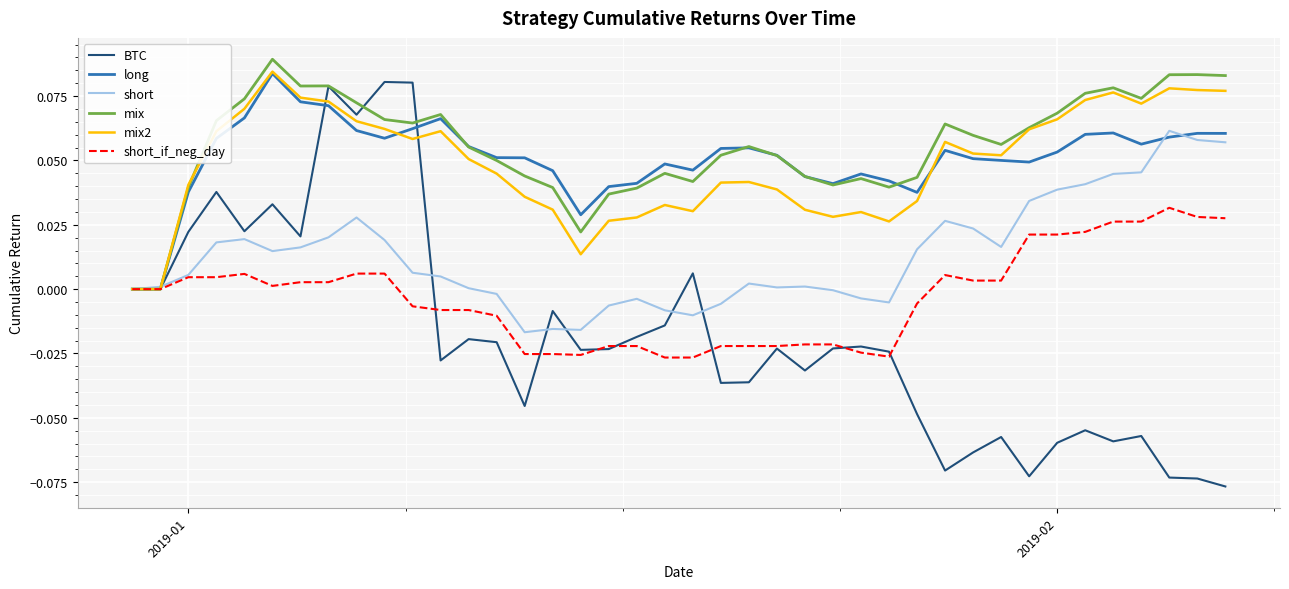

At how many categories does at least one series exceed 0?

39